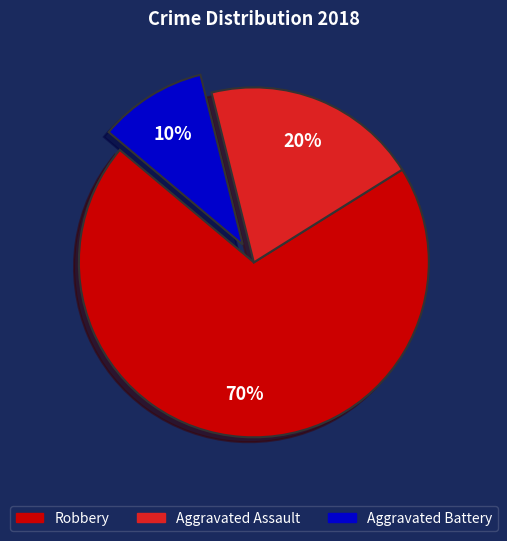

To the nearest percent, what is the average slice percentage?

33%